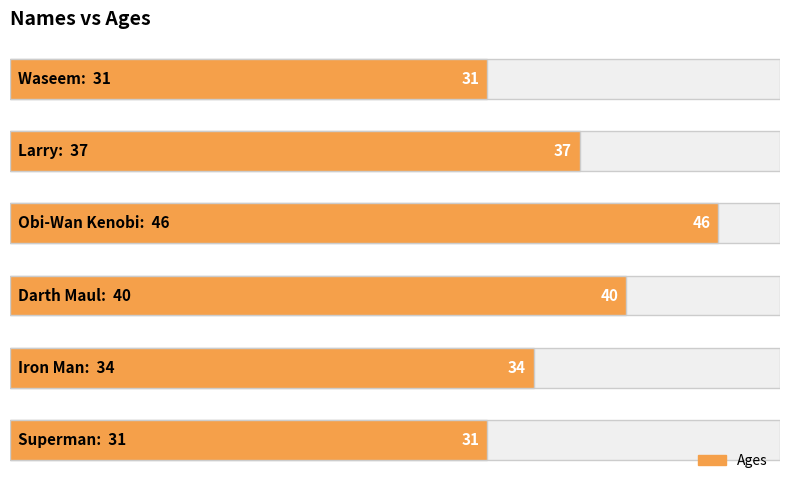

What is the sum of the values at 3 and 1?

77